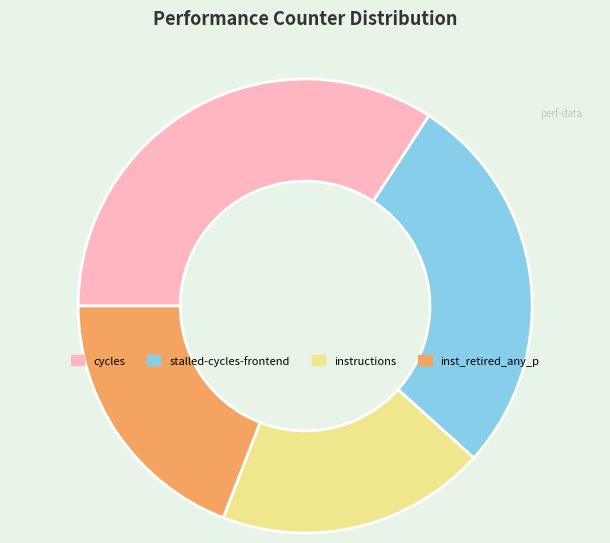

Approximately how many times larger is the value at inst_retired_any_p compared to cycles?

0.6